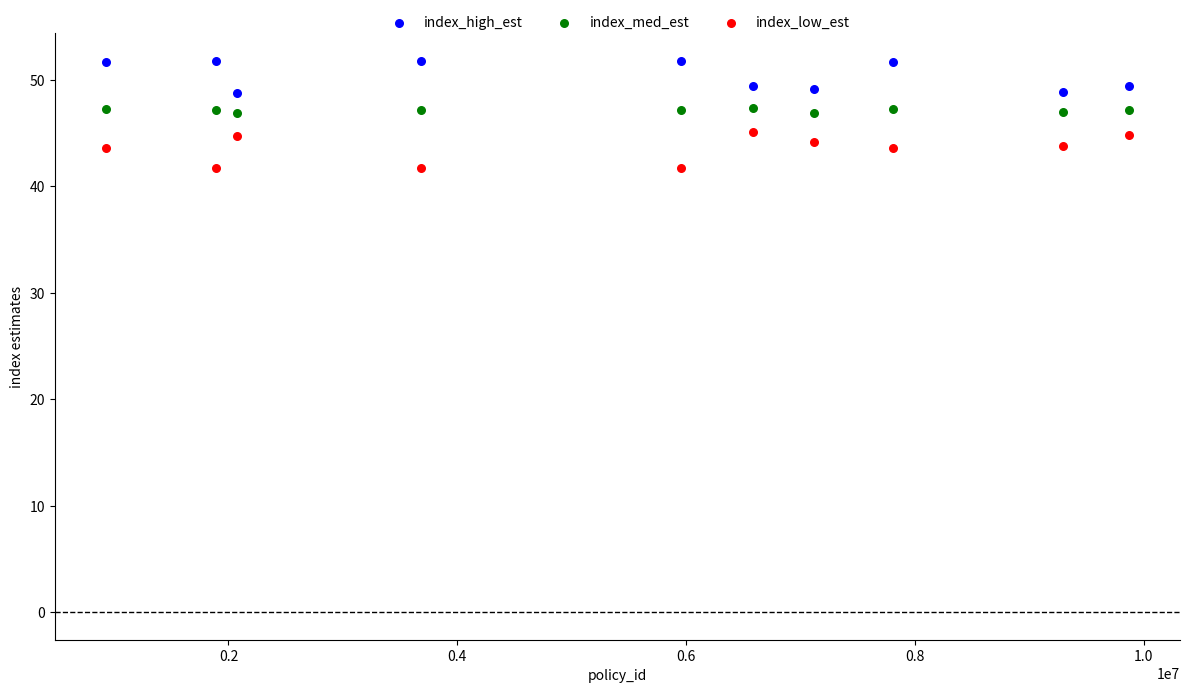

Across all data points, what is the range of X values (max minus min)?

8940557.0